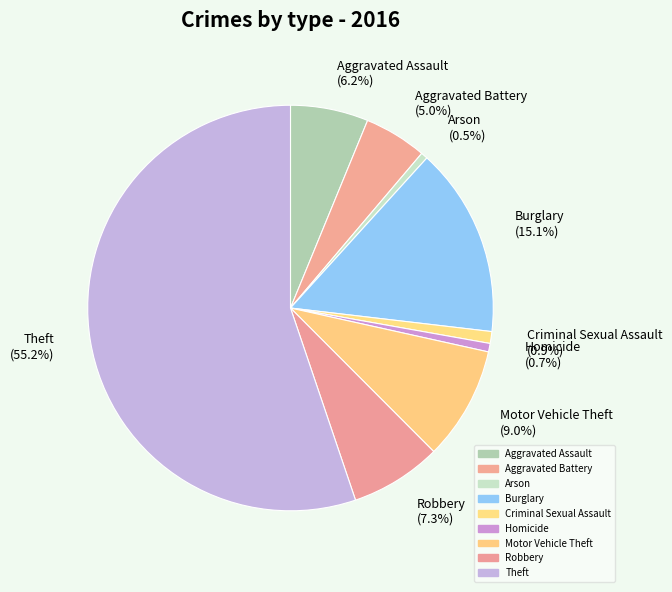

Does Theft represent more than half of the total?

Yes